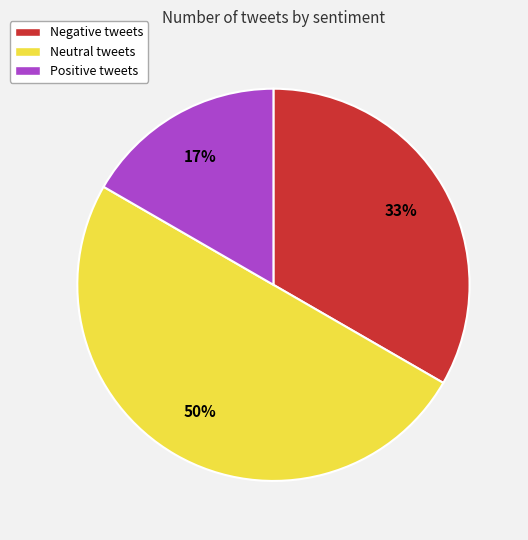

Is the sum of Neutral tweets and Positive tweets greater than half?

Yes